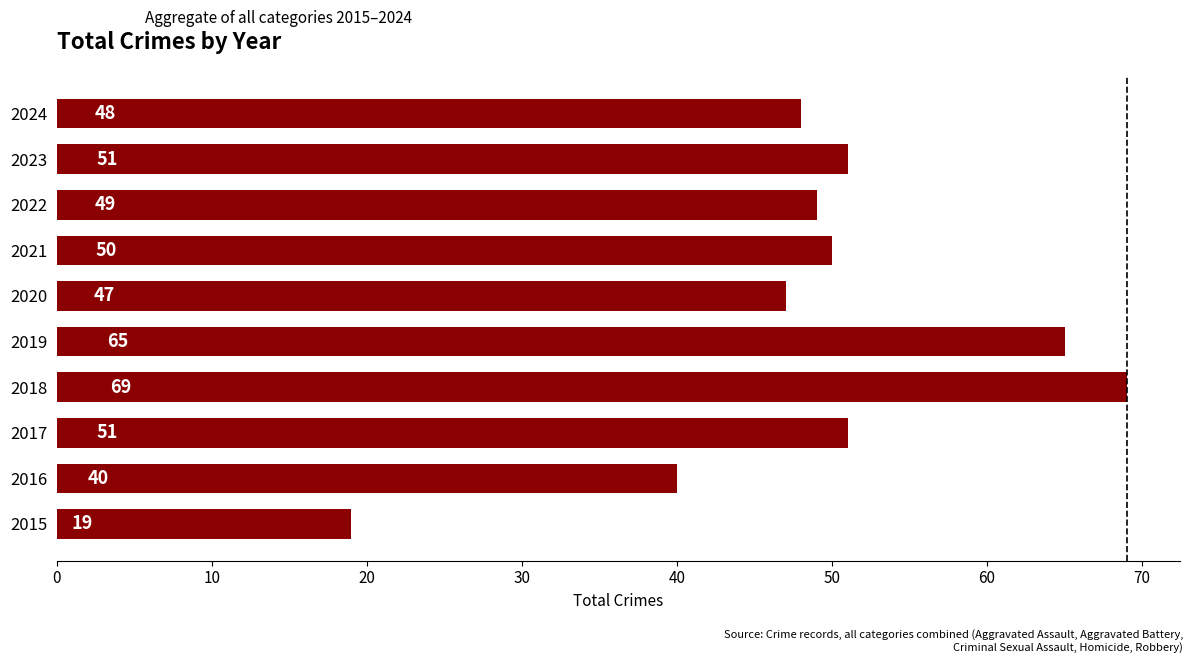

What is the difference between the second highest and minimum values?

46